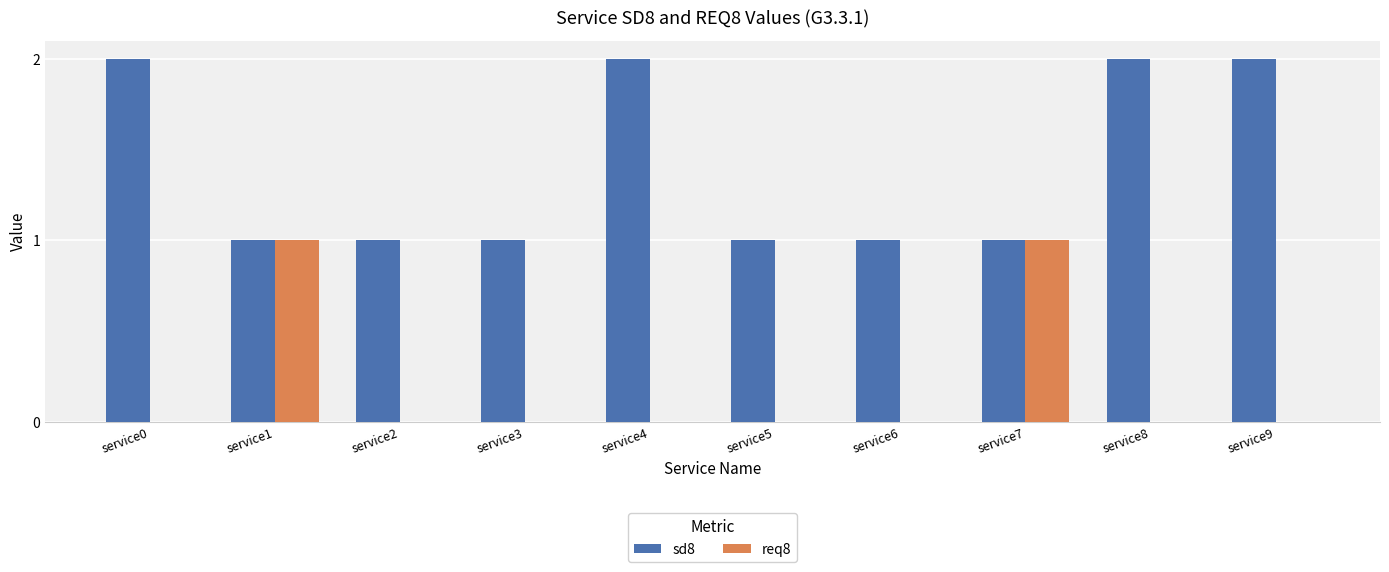

True or false: req8 has a value of 2 at service1.

False